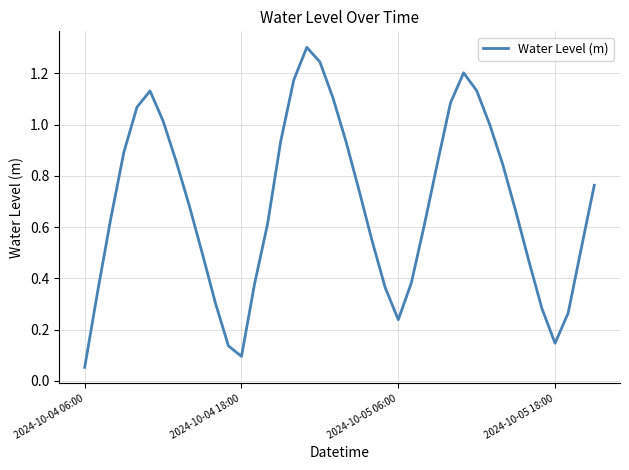

What is the greatest value displayed?

1.3